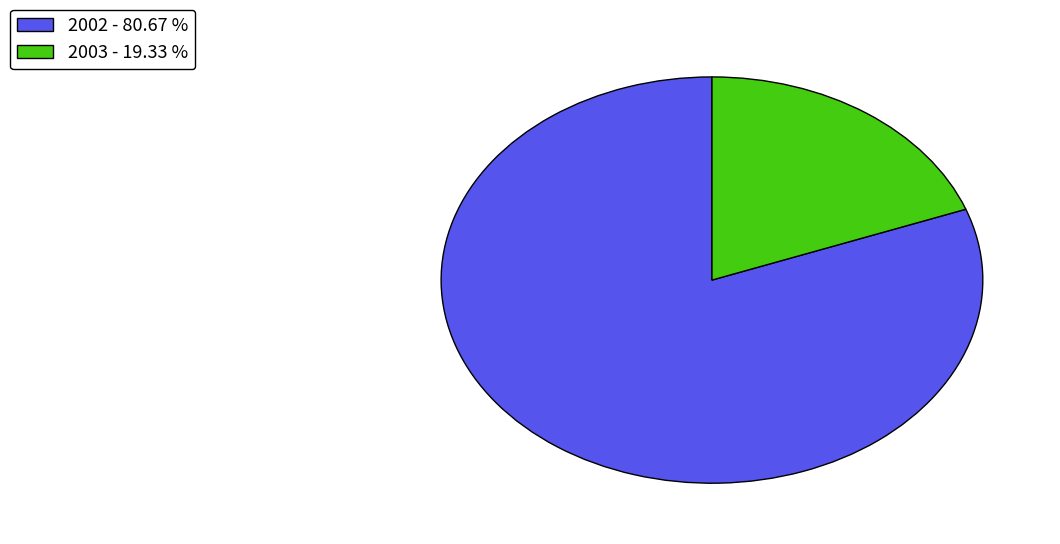

What is the ratio of the value at 2002 - 80.67 % to the value at 2003 - 19.33 %?

4.2